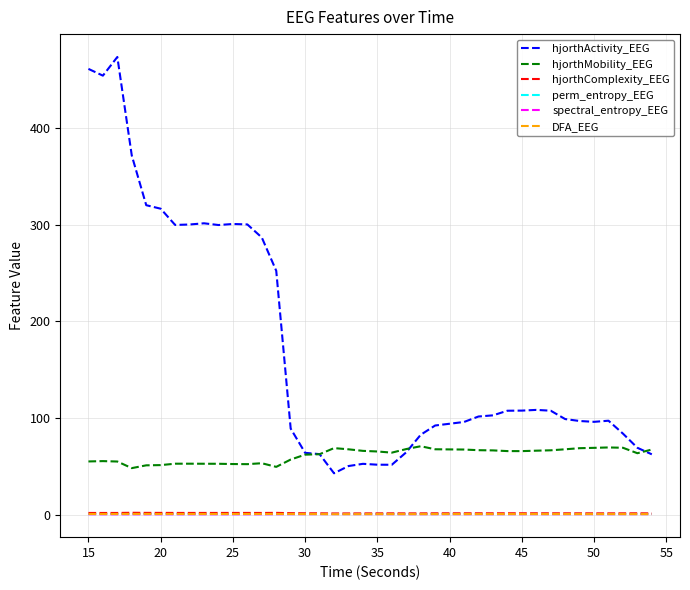

What is the difference between the second highest and minimum values in the hjorthComplexity_EEG series?

0.6